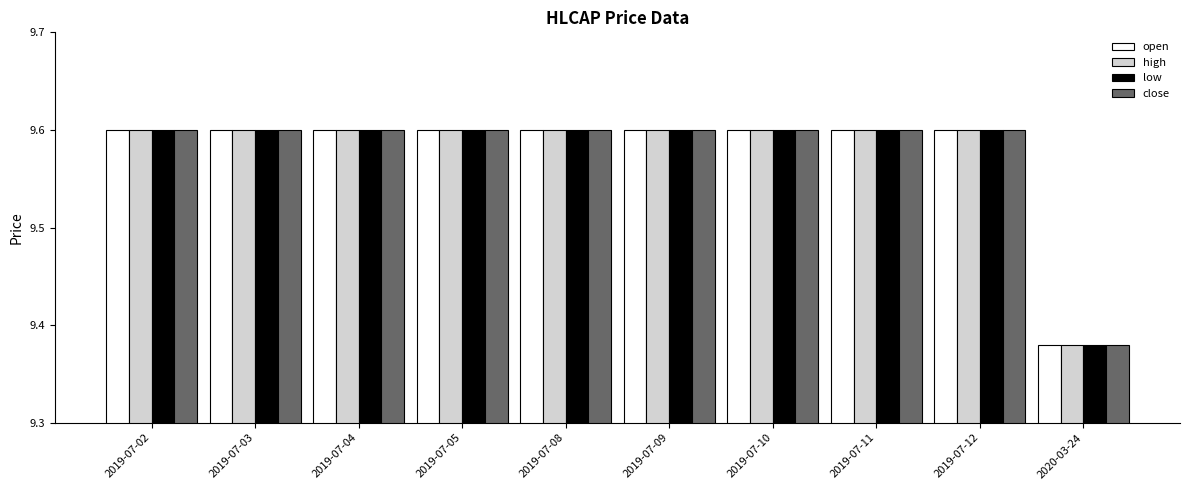

The value of low at 2019-07-08 is 15.5. True or false?

False